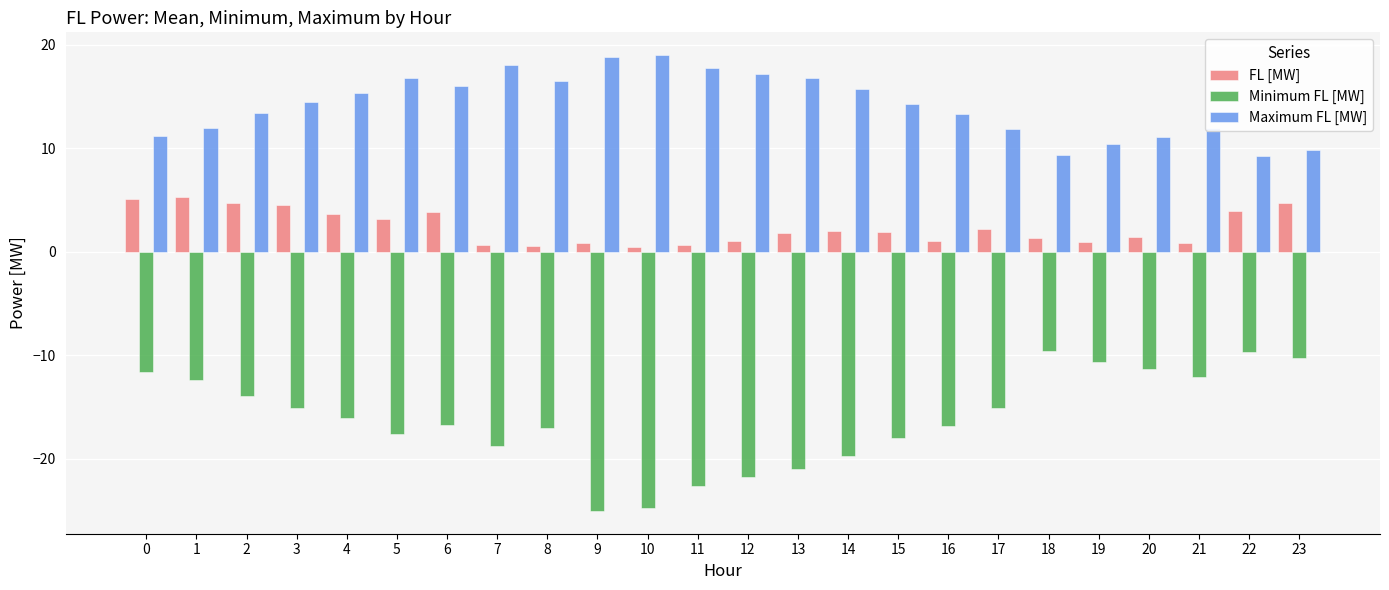

Between 8 and 11, which series saw the biggest shift?

Minimum FL [MW]